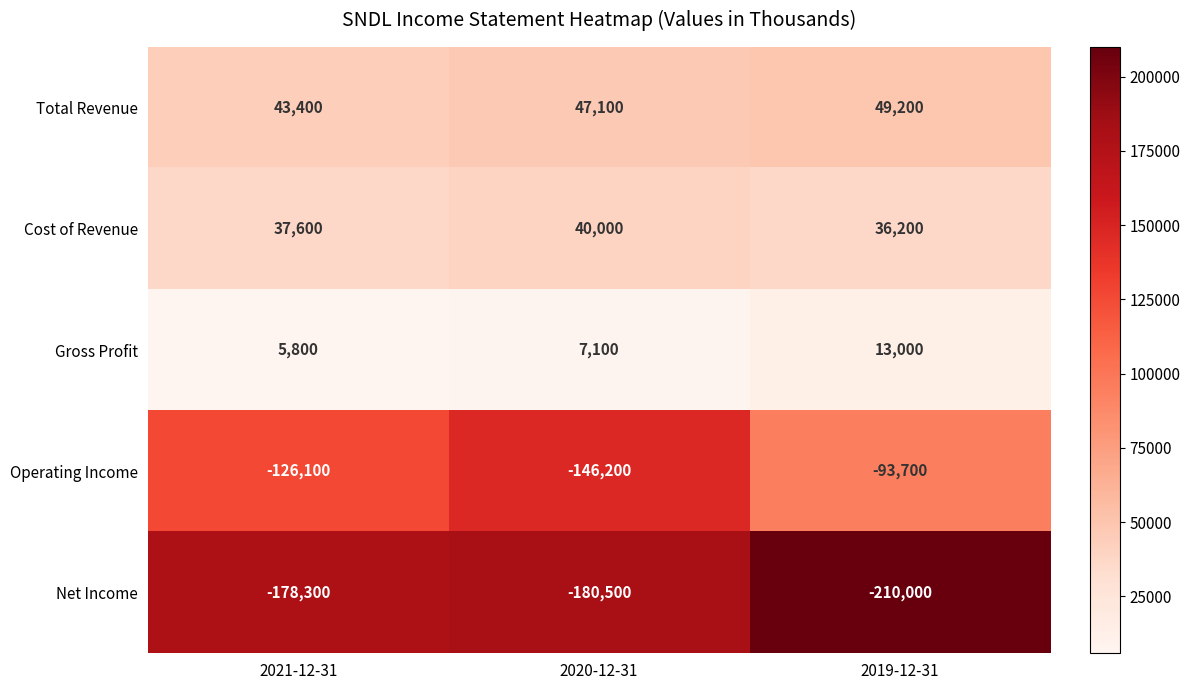

What value does the Gross Profit series have at 2020-12-31, to the nearest 100?

7100